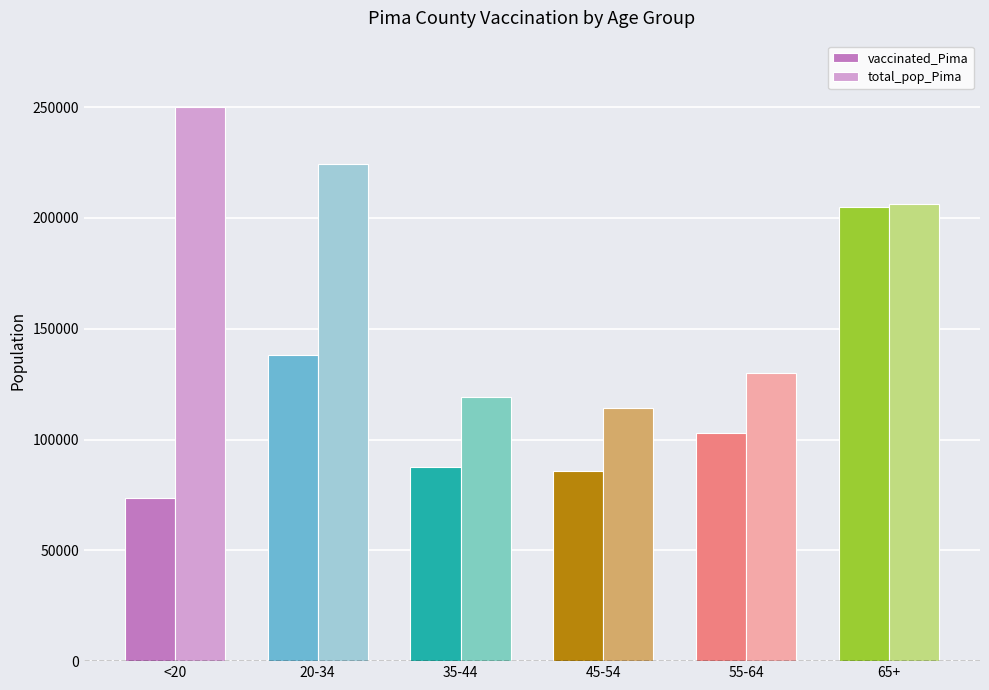

True or false: total_pop_Pima has a value of 130003 at 20-34.

False